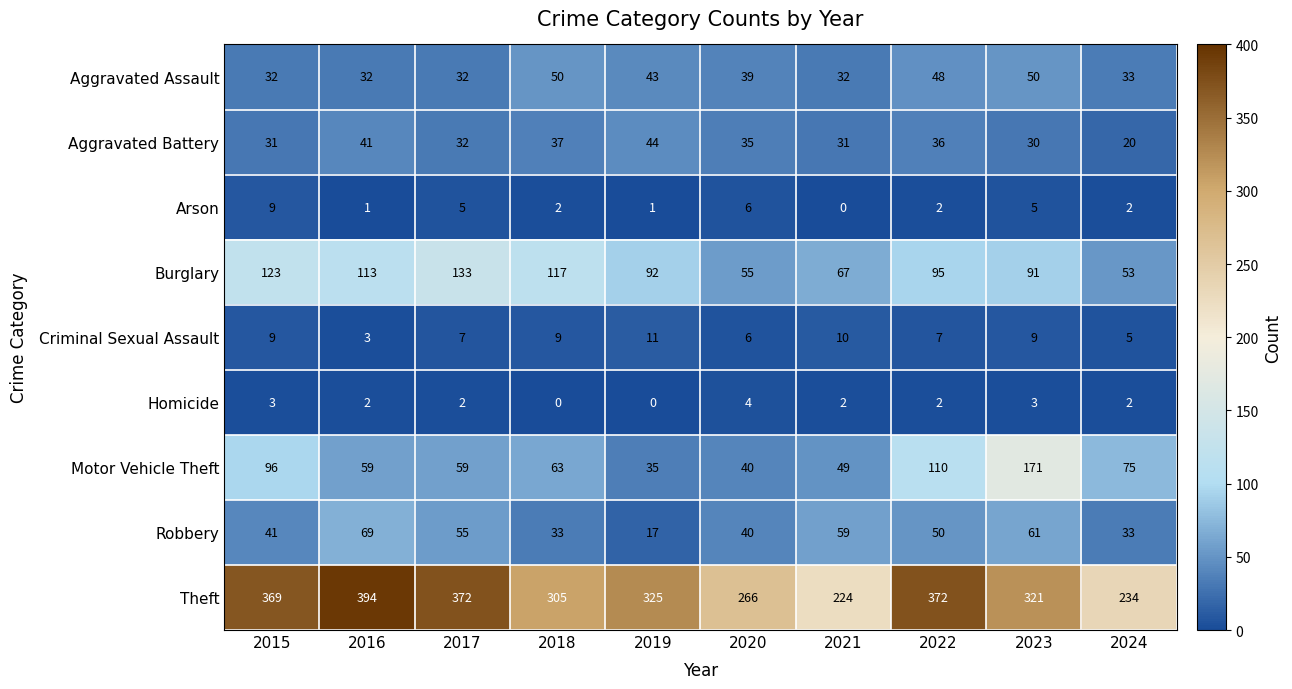

At how many categories does at least one series exceed 103?

10